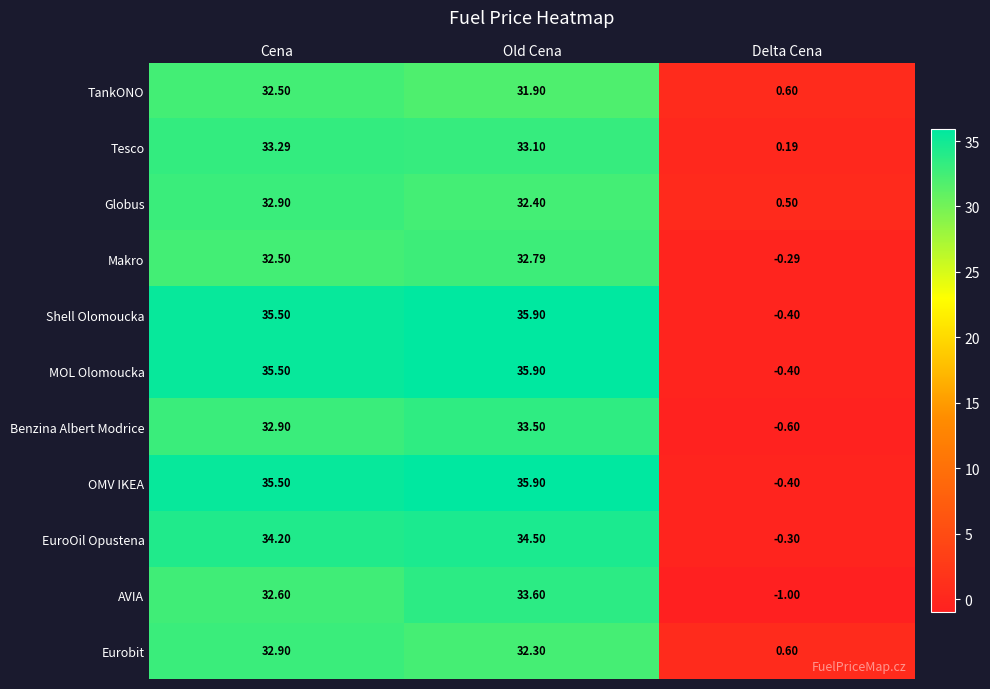

Between Cena and Old Cena, which series saw the biggest shift?

AVIA